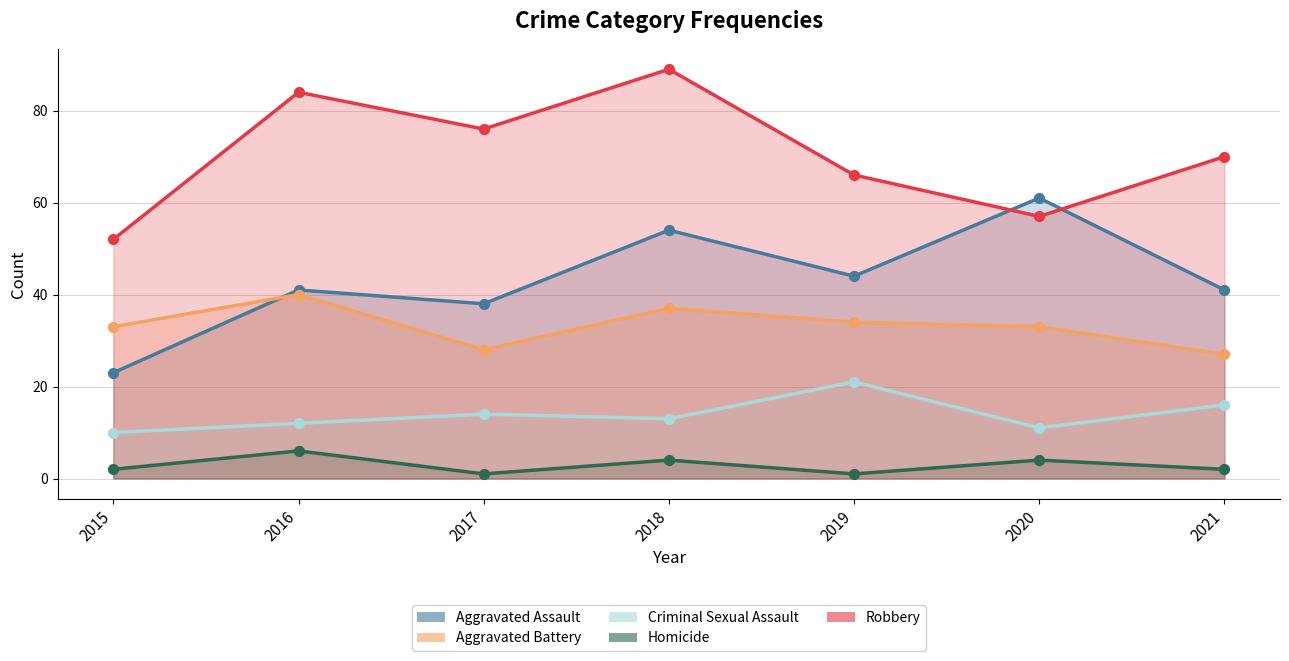

Which series reaches the minimum Y coordinate?

Homicide